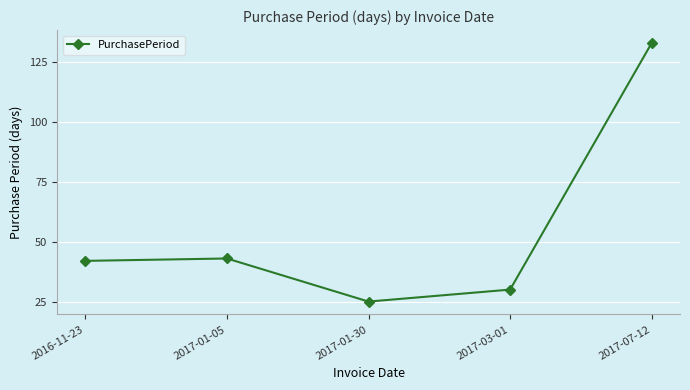

How many lines are shown in the chart?

1